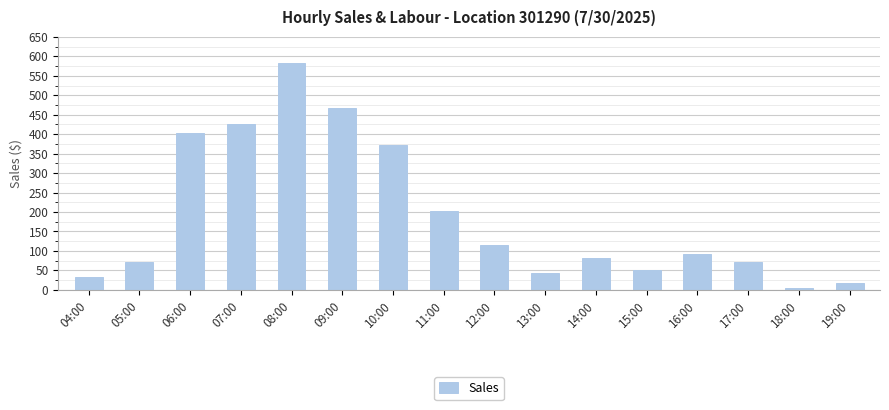

What is the difference between the maximum and second lowest values?

564.9